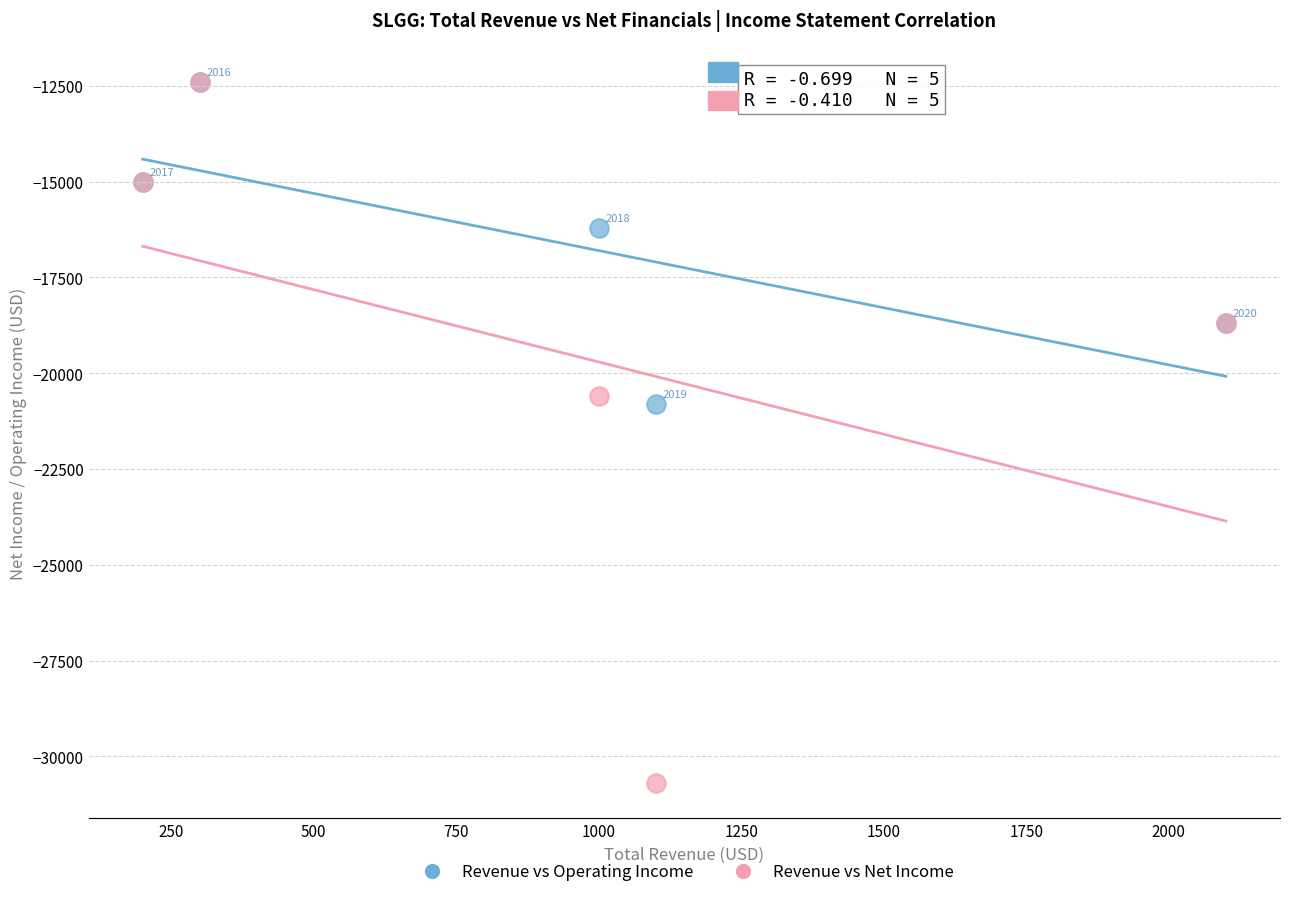

Which series has the widest spread of Y values?

Revenue vs Net Income